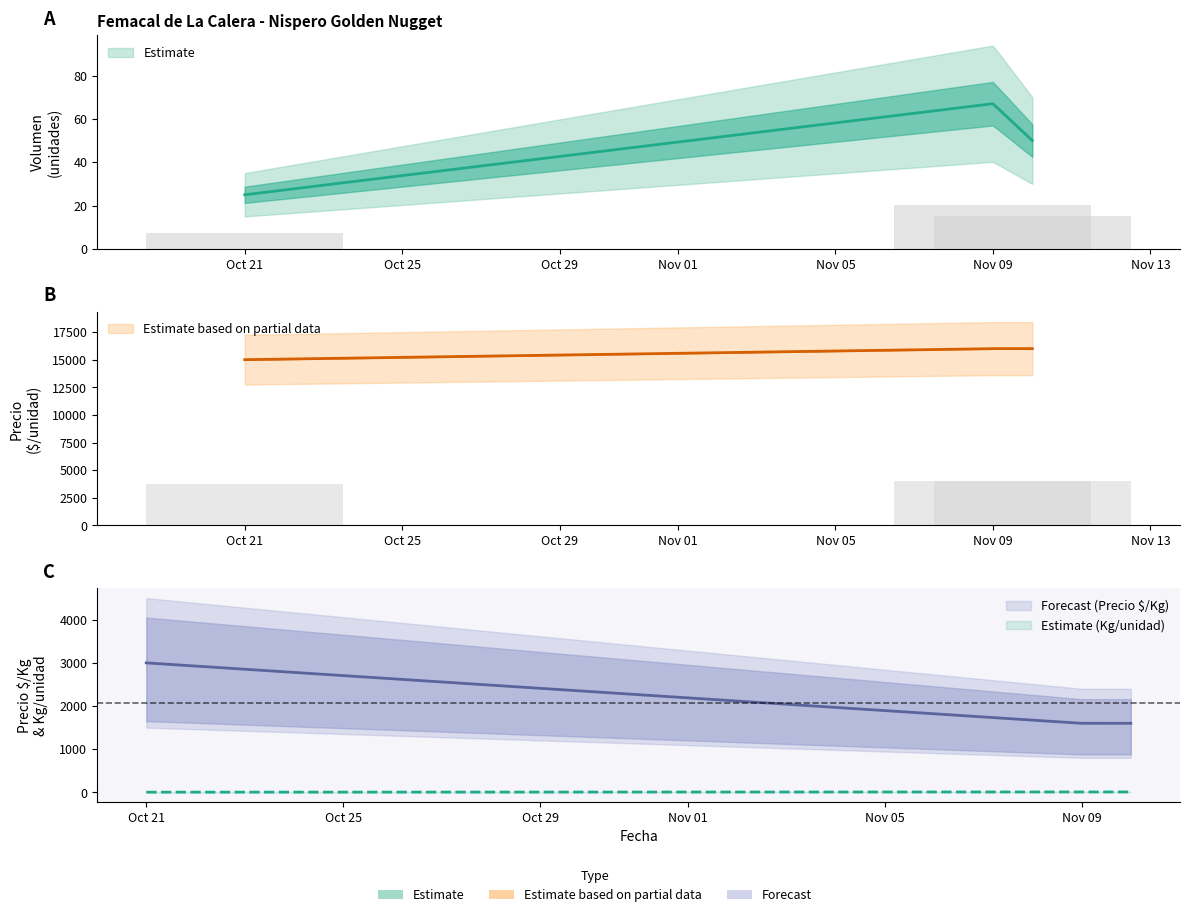

What is the label of the 3rd bar from the right?

2022-10-21